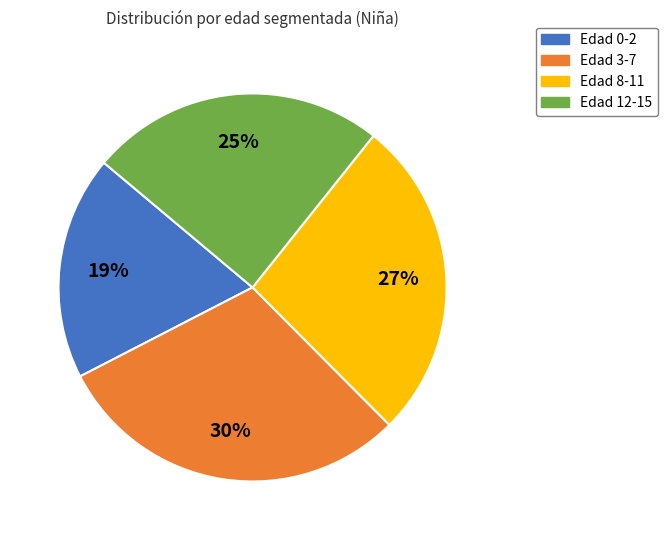

To the nearest percent, what is the average slice percentage?

25%